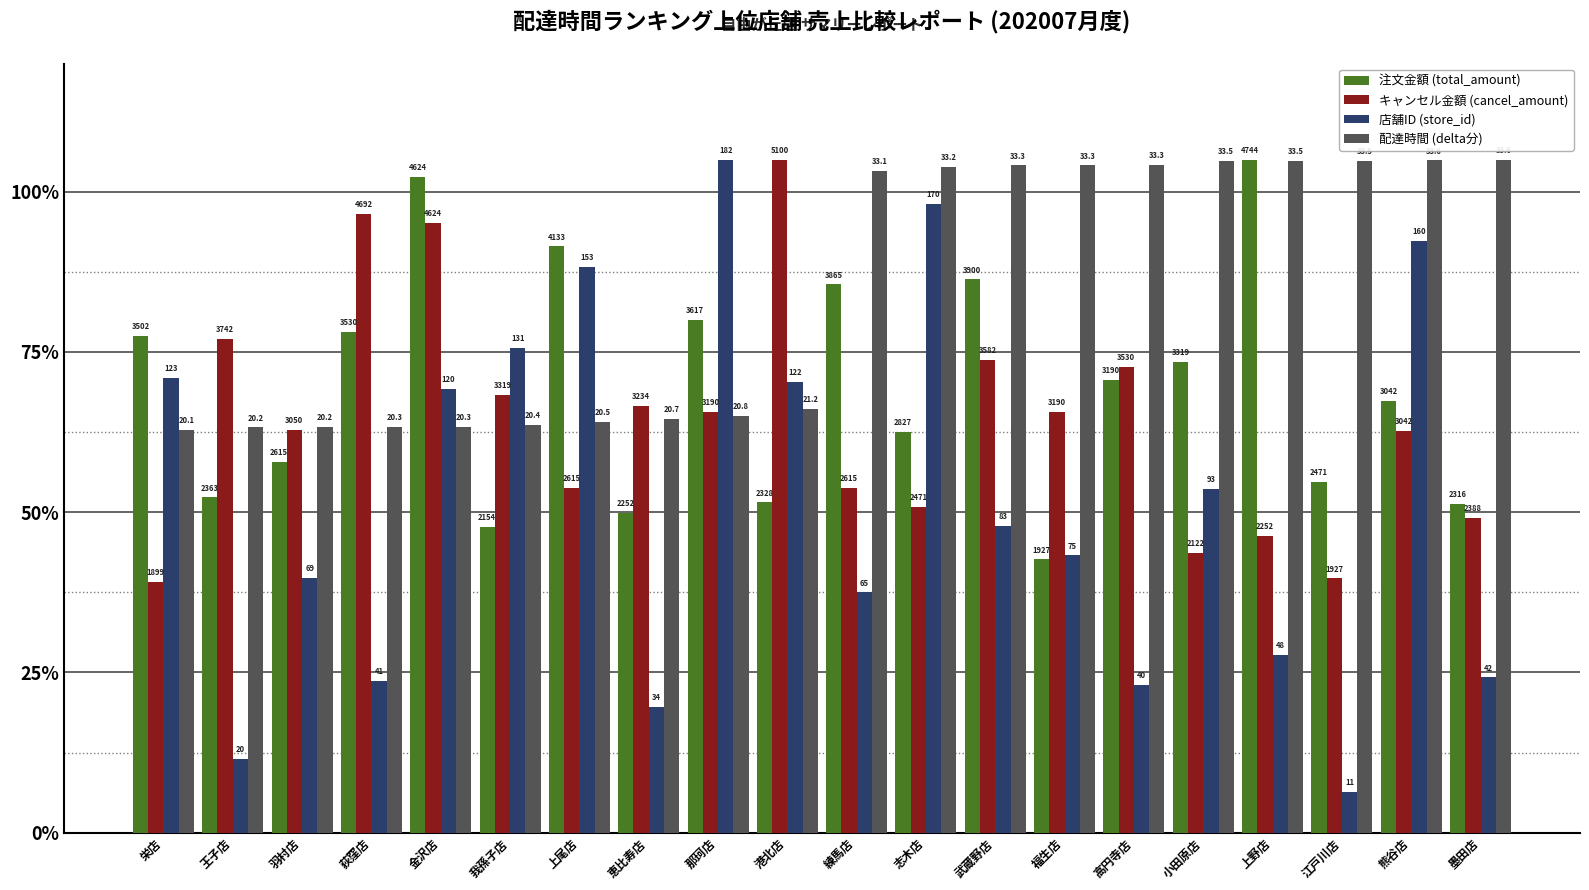

Are the bars grouped side by side (vs. stacked)?

Yes